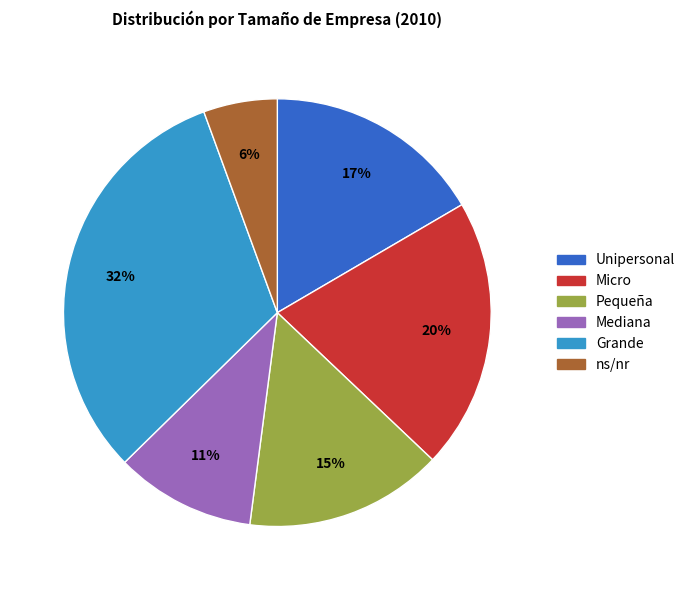

Rank the categories by value from highest to lowest.

Grande, Micro, Unipersonal, Pequeña, Mediana, ns/nr